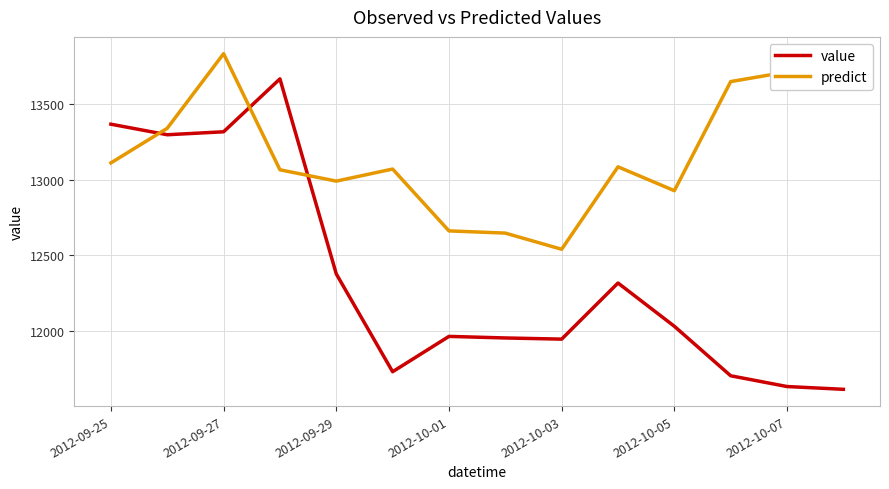

Which series has the largest total across all categories?

predict